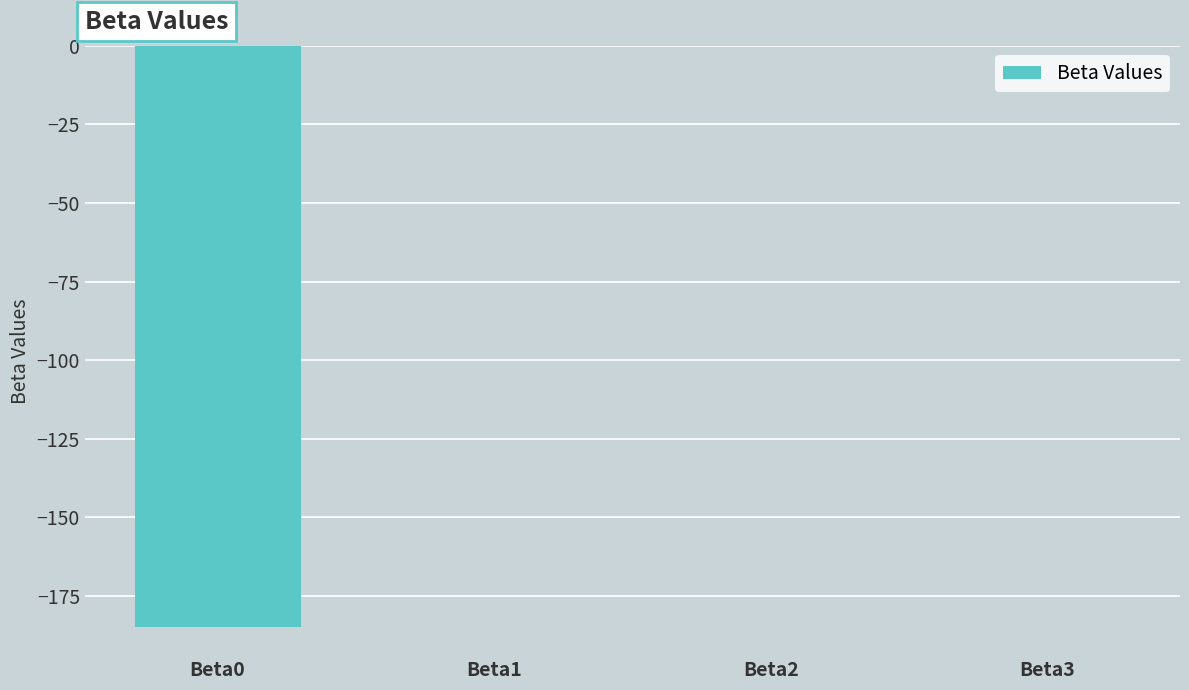

What is the sum of all values?

-184.9